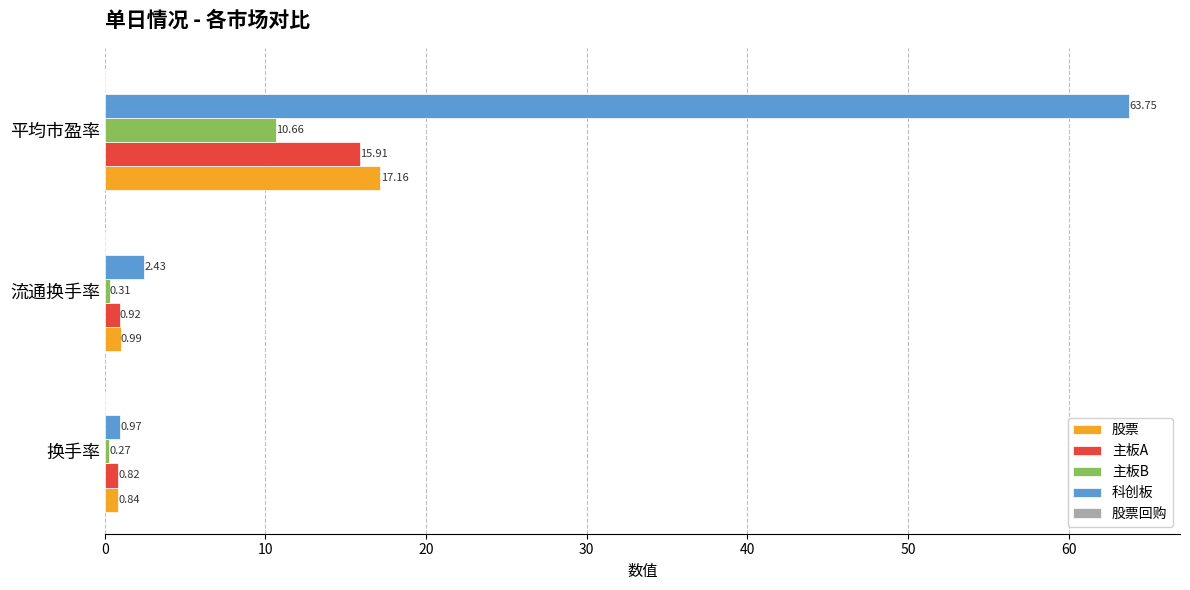

What is the difference between the maximum and minimum values in the 主板B series?

10.4